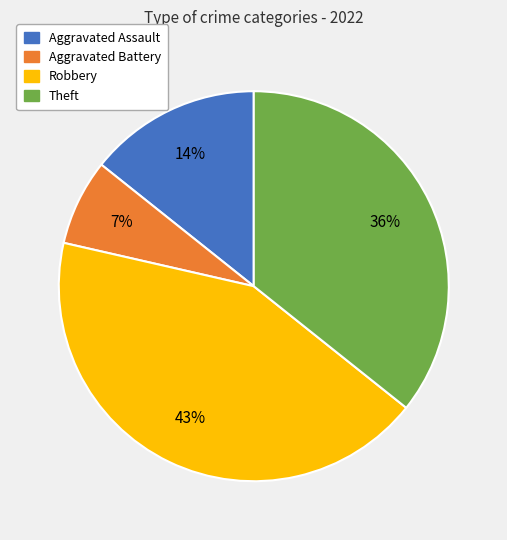

Combined, do Robbery and Theft account for over 50%?

Yes